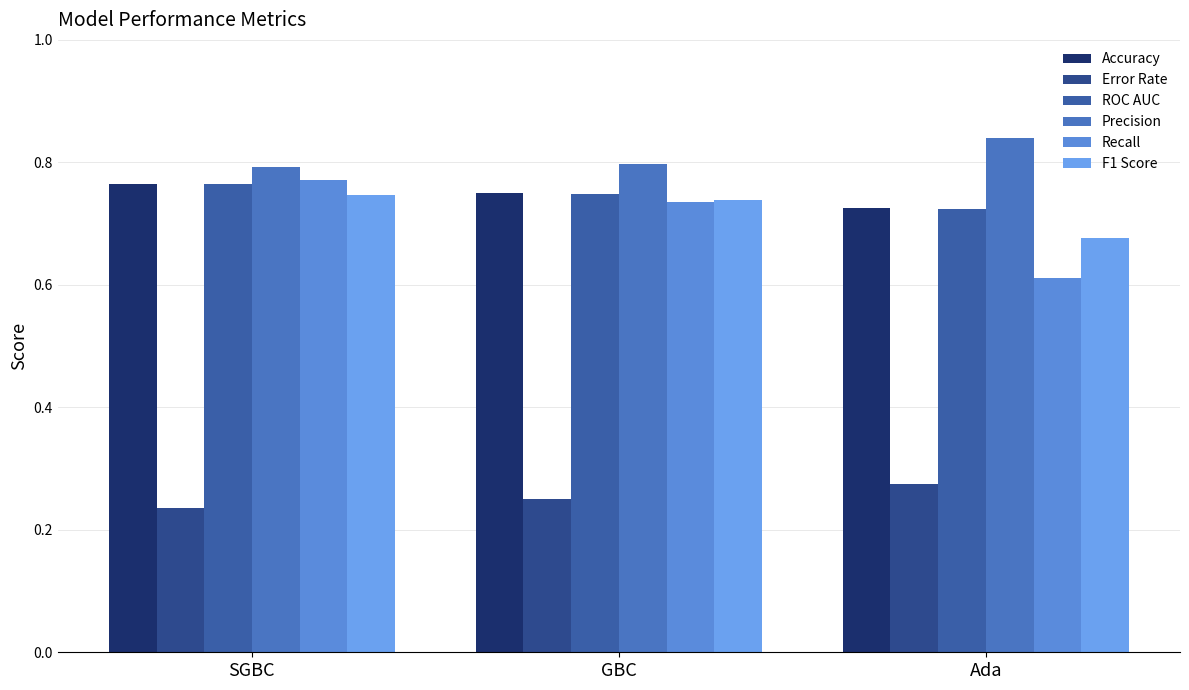

List the labels in order of Recall value, smallest first.

Ada, GBC, SGBC